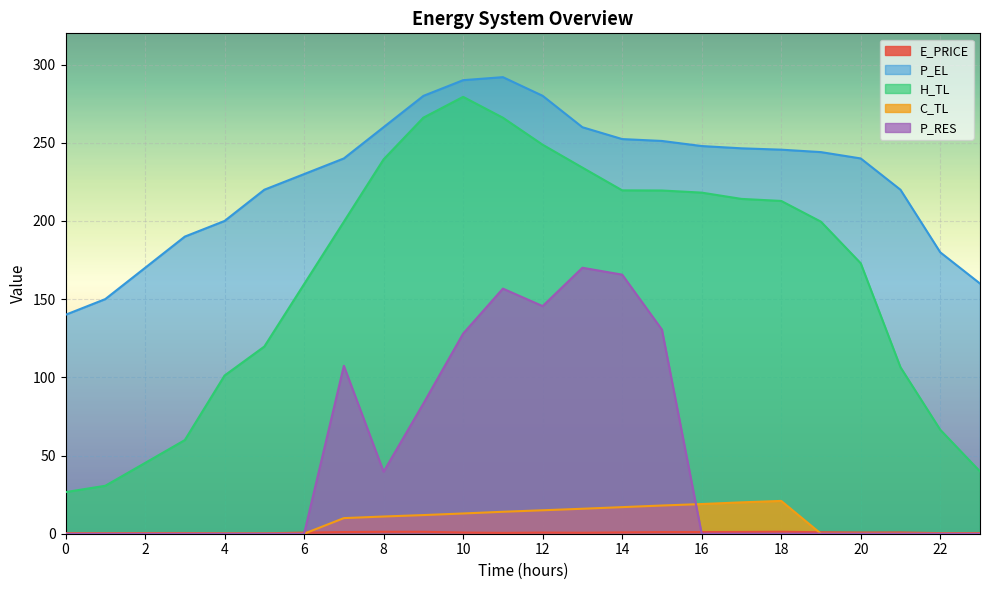

At how many categories does at least one series exceed 6?

24